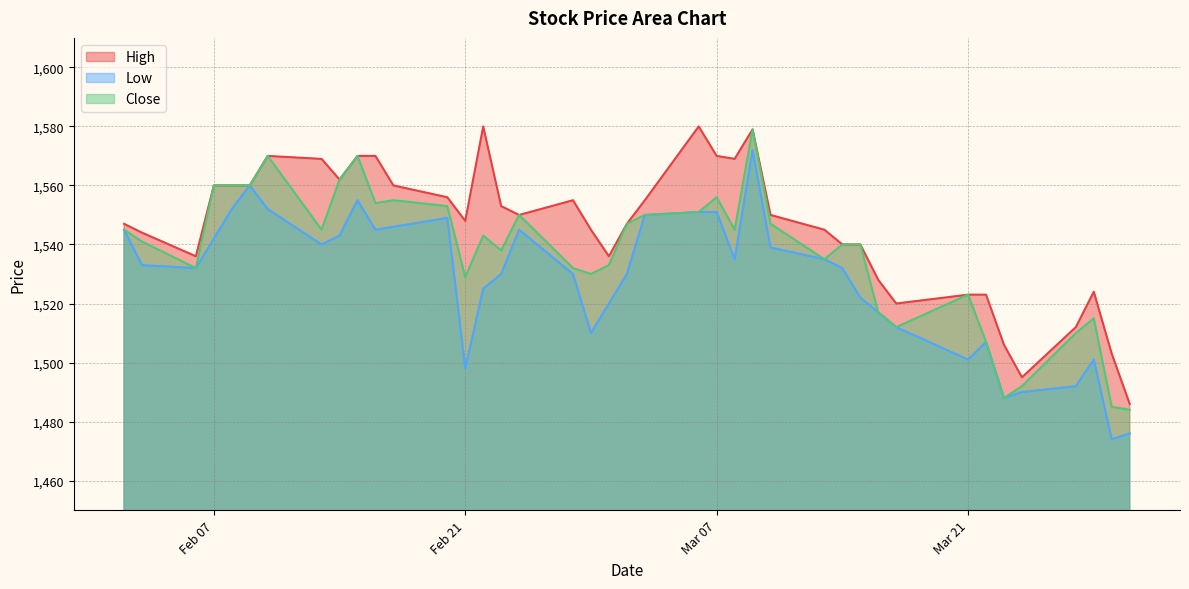

Rank the series by their average value, from lowest to highest.

Low, Close, High